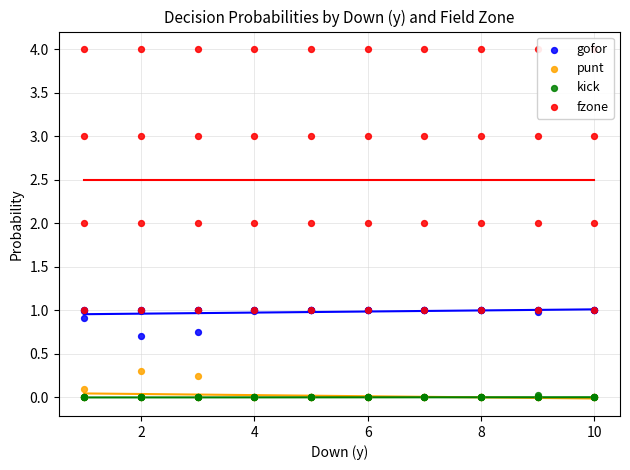

Which series reaches the minimum Y coordinate?

punt